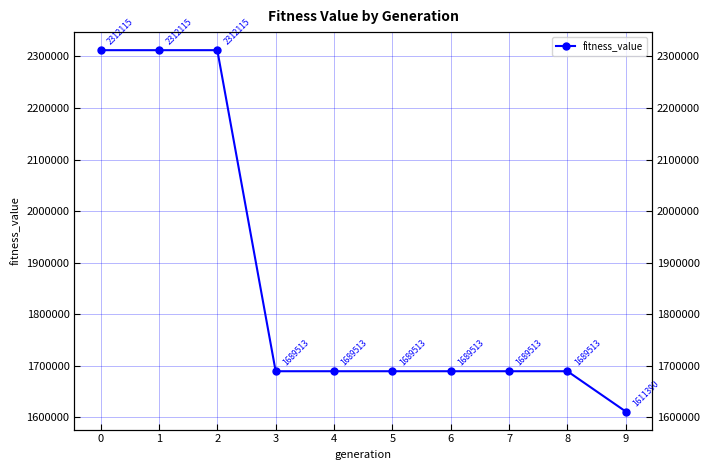

Count the number of categories in the chart.

10